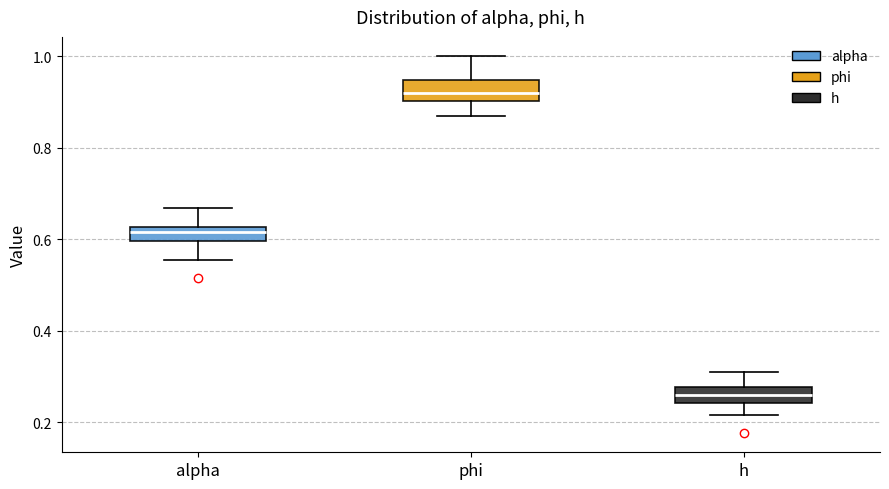

Which box has the lowest median line?

h